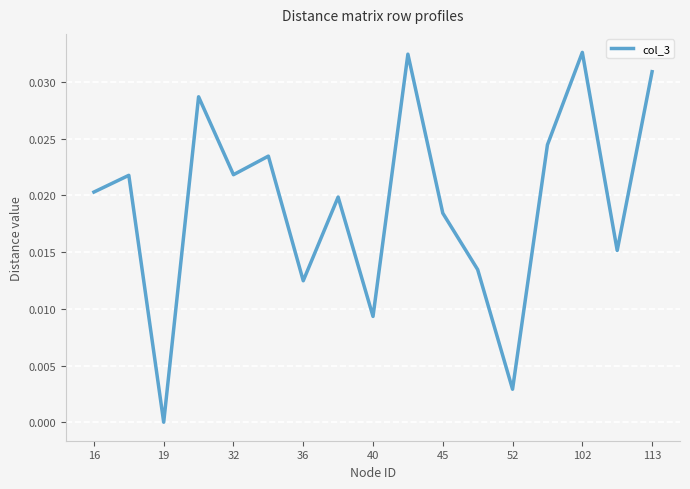

How many lines are shown in the chart?

1